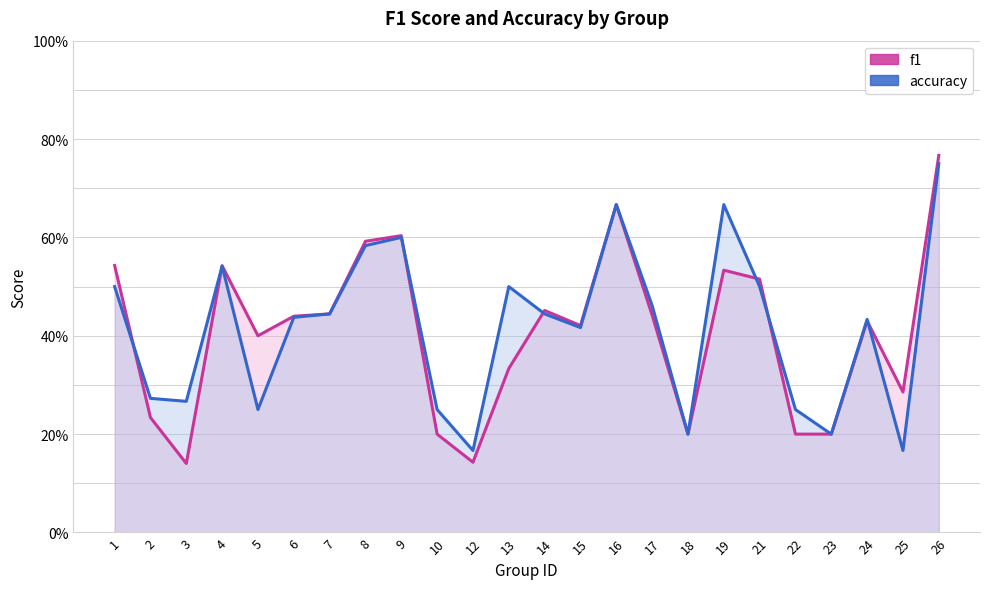

True or false: accuracy and f1 intersect in this chart.

True